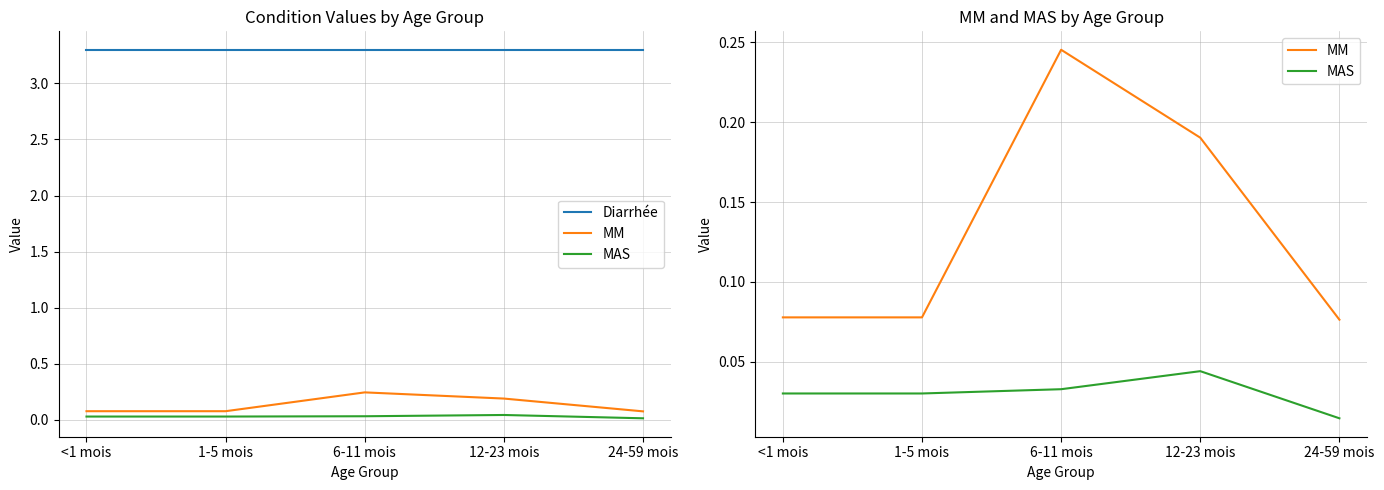

How many lines are shown in the chart?

3